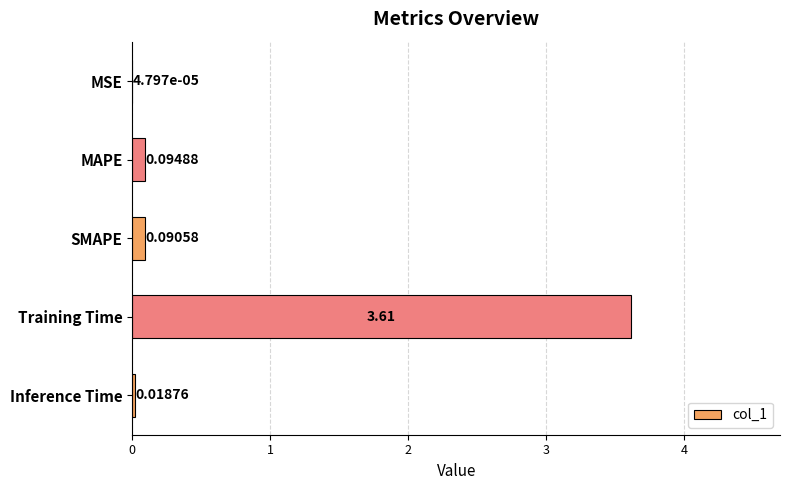

Are the bars grouped side by side (vs. stacked)?

No